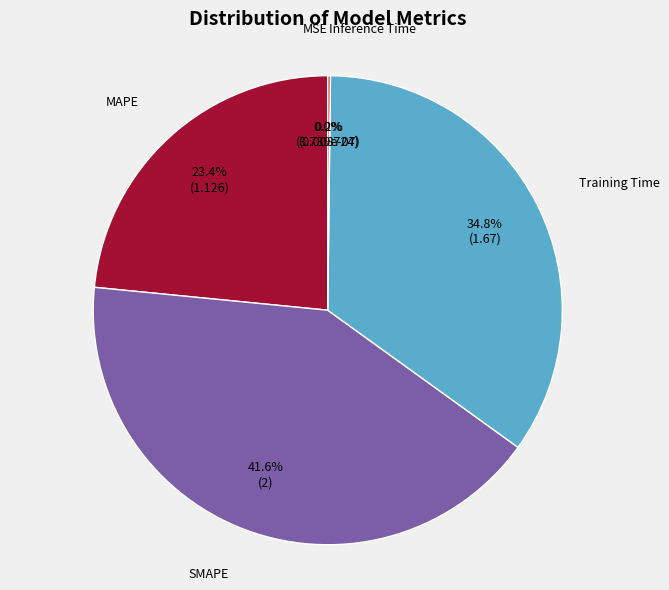

Which category has the biggest portion of the pie?

SMAPE